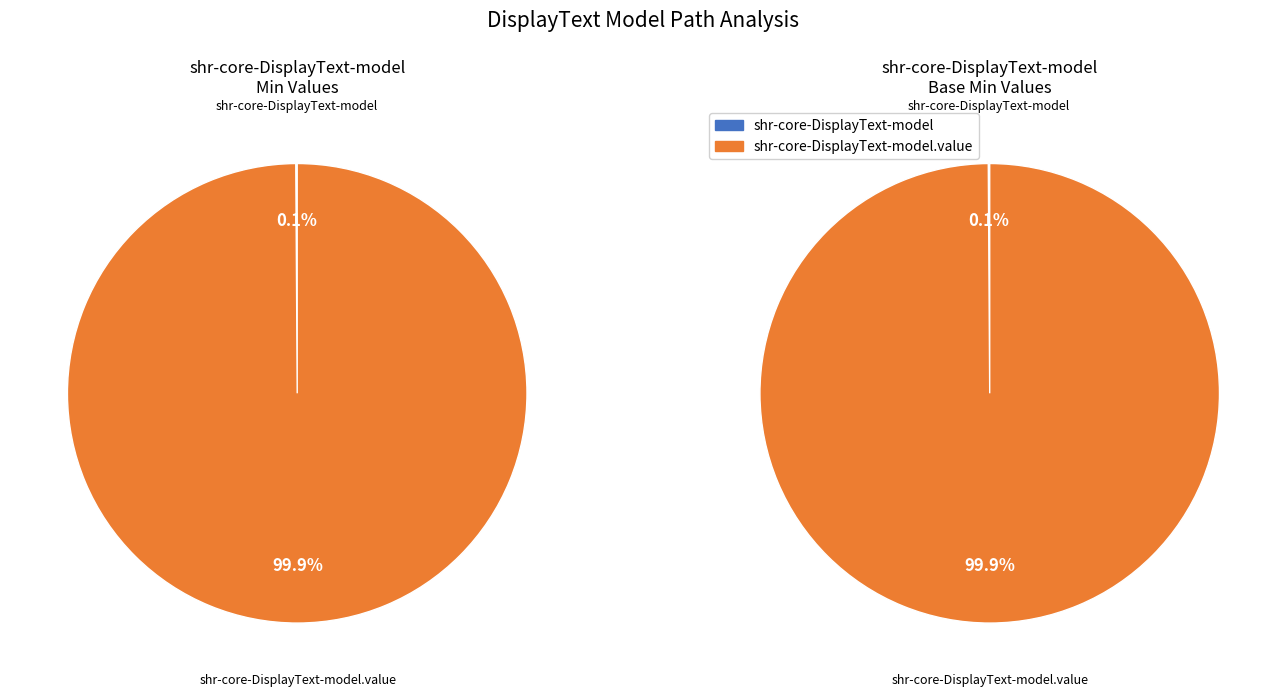

What is the change in value from shr-core-DisplayText-model to shr-core-DisplayText-model.value?

+1